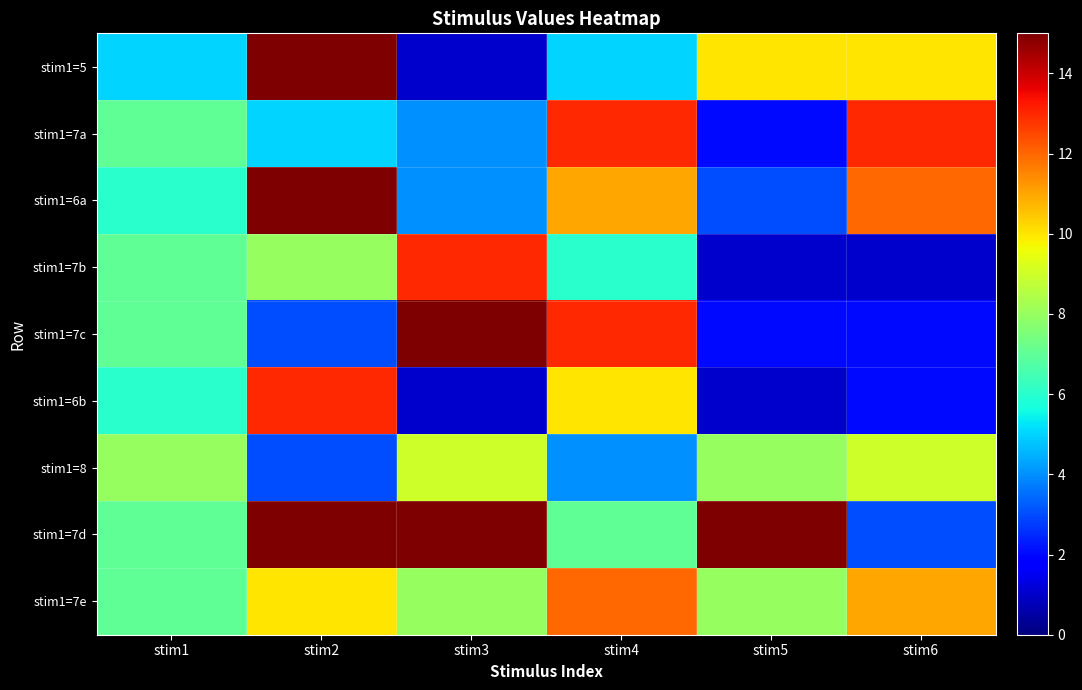

Count the number of data series in this chart.

9